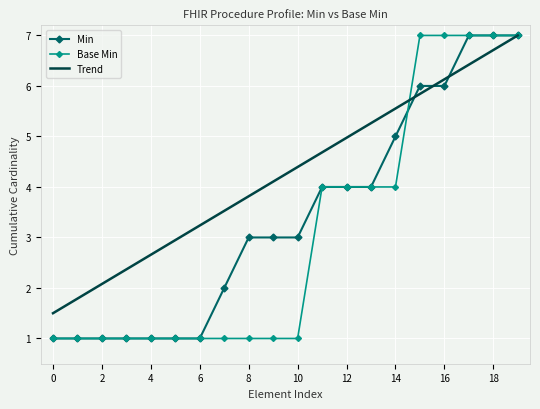

Which series has the largest total across all categories?

Trend